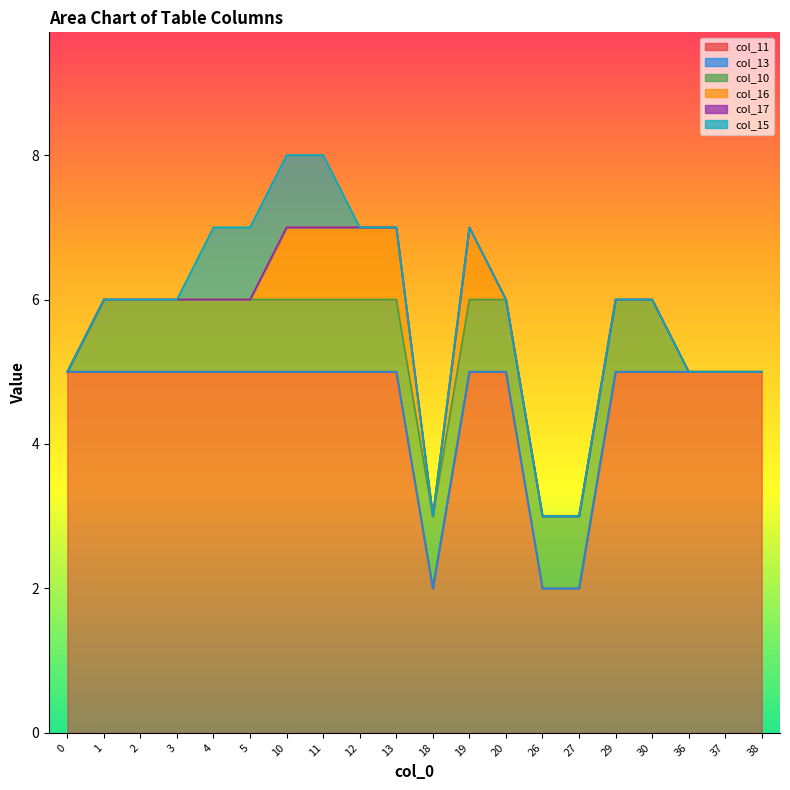

True or false: col_17 has more than 0 points higher than both neighbors.

False